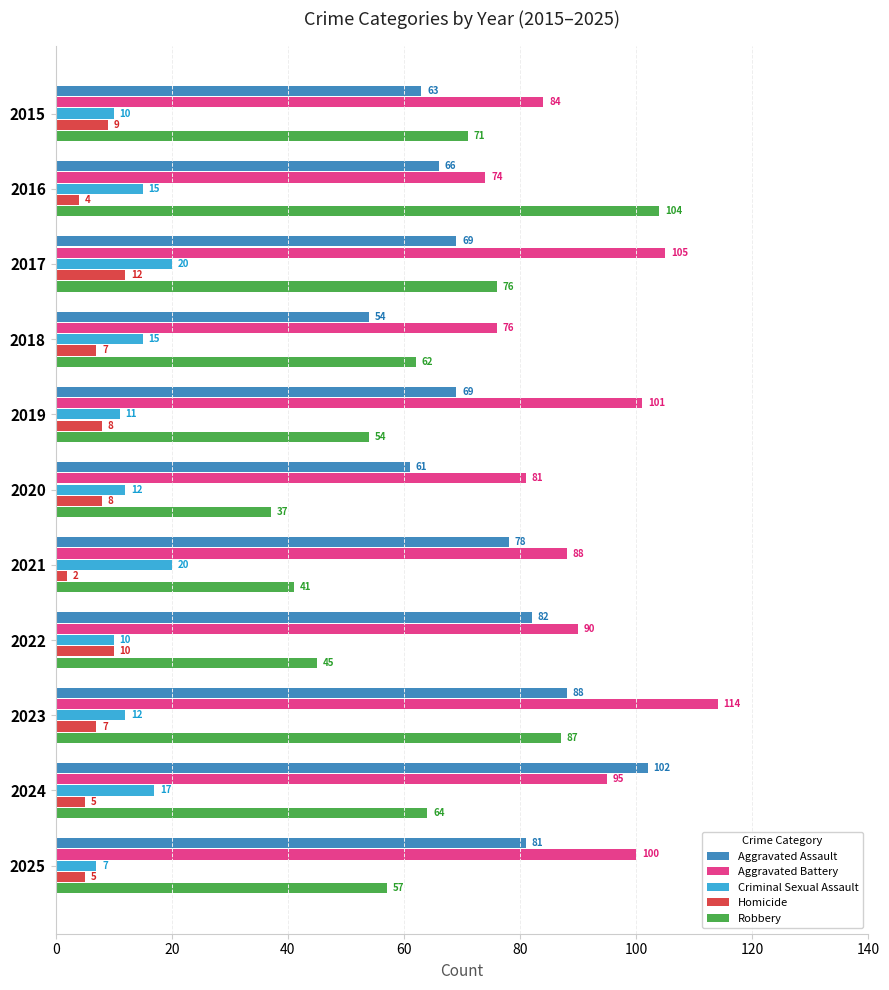

What is the difference between the highest and lowest values at 2022?

80